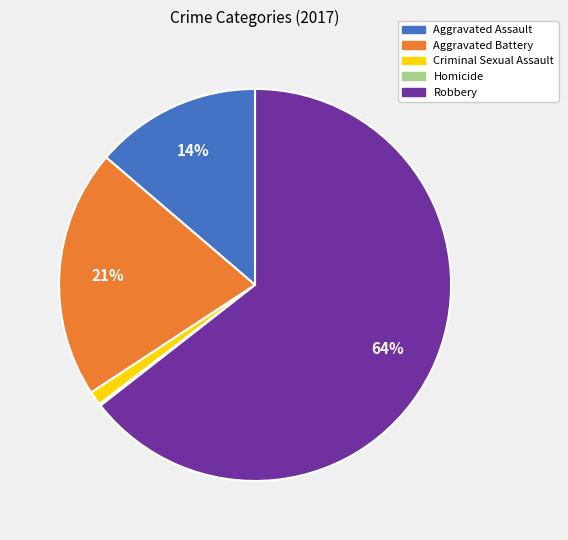

Between Robbery and Aggravated Assault, which is larger?

Robbery